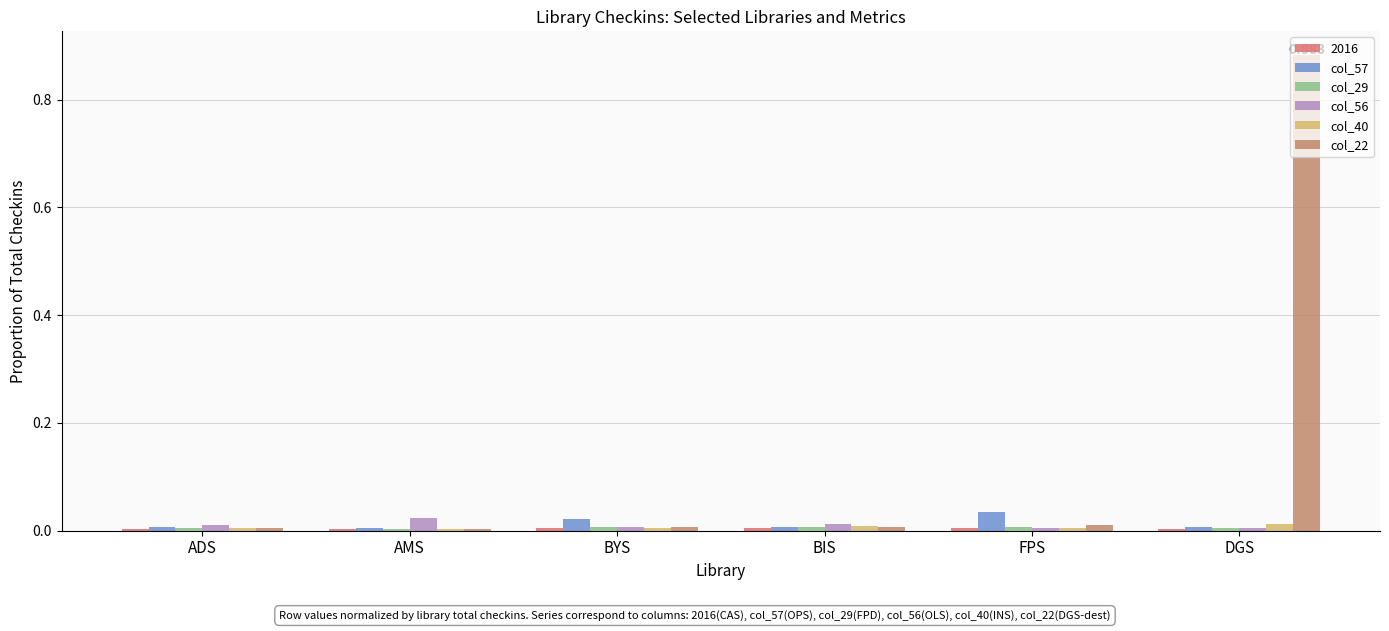

Which category has the highest value in the col_22 series?

DGS